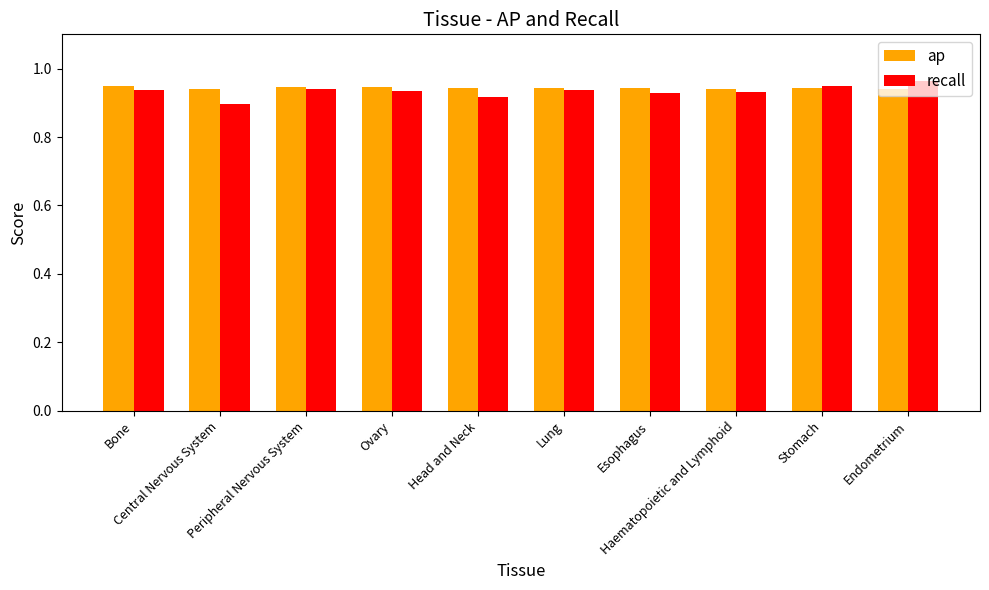

Which series has the widest spread of values?

recall